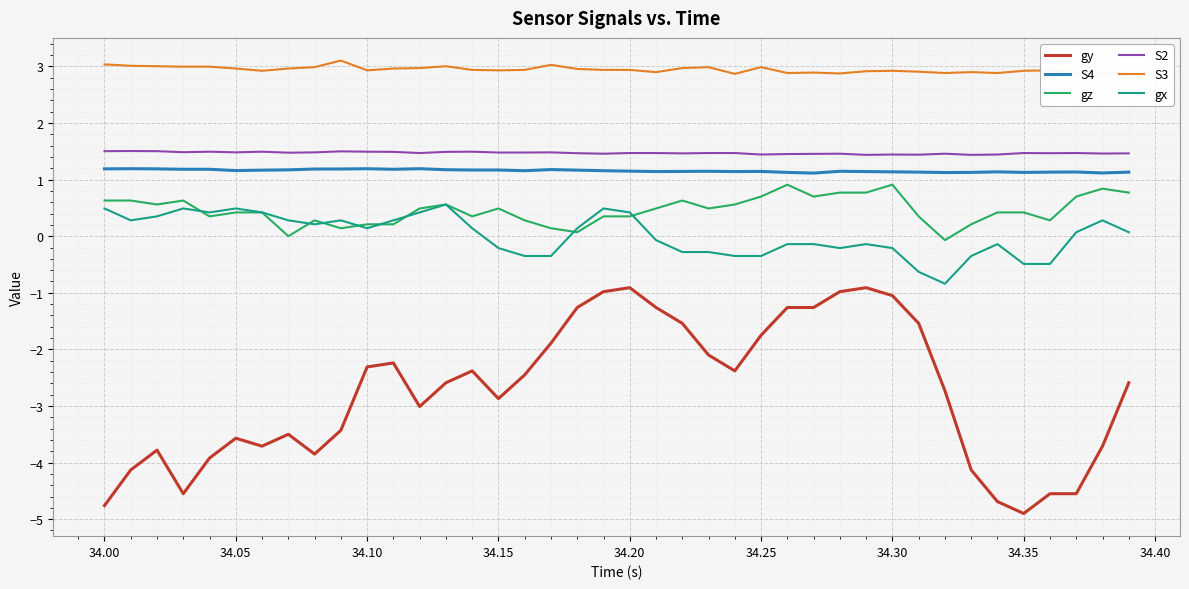

The value of S4 at 34.30 is 1.8. True or false?

False